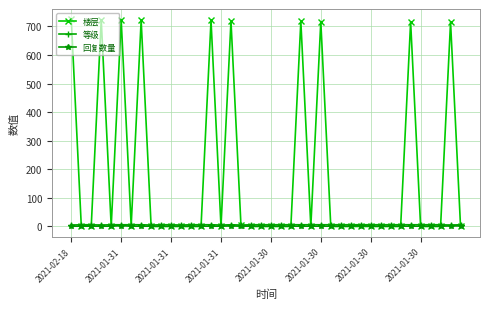

True or false: 楼层 has more than 1 points higher than both neighbors.

True